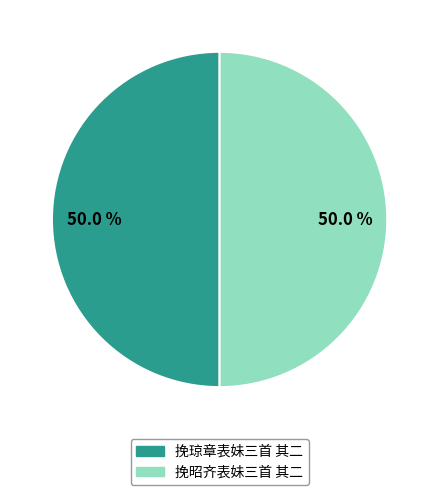

What portion of the pie excludes 挽昭齐表妹三首 其二?

50.0%